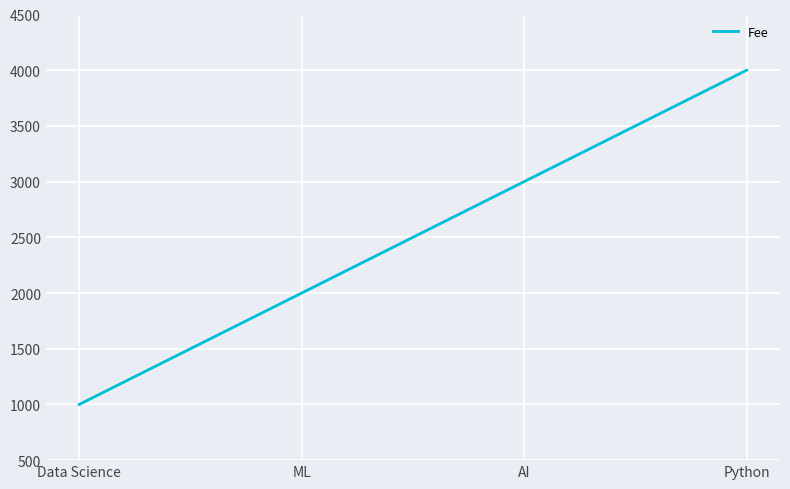

At which label is the value closest to 2500?

ML